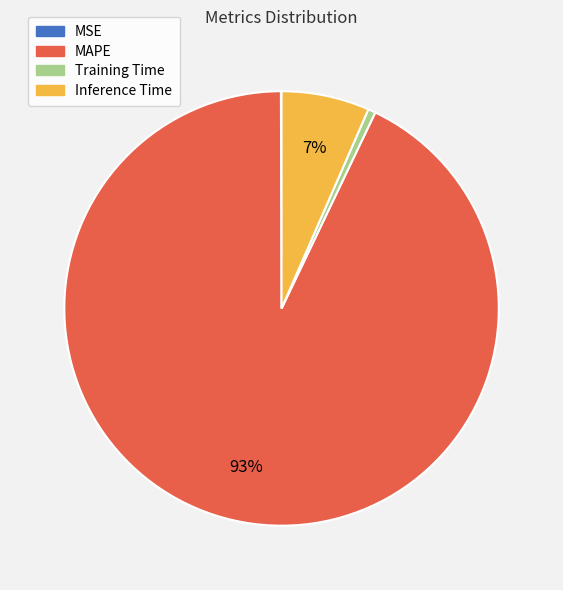

To the nearest percent, what is the average slice percentage?

25%